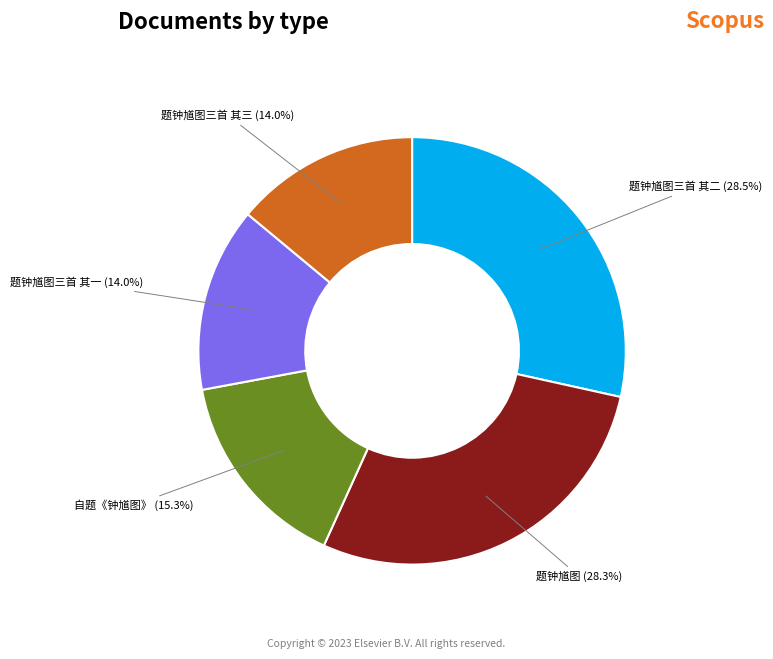

What percentage is NOT represented by 题钟馗图?

71.7%